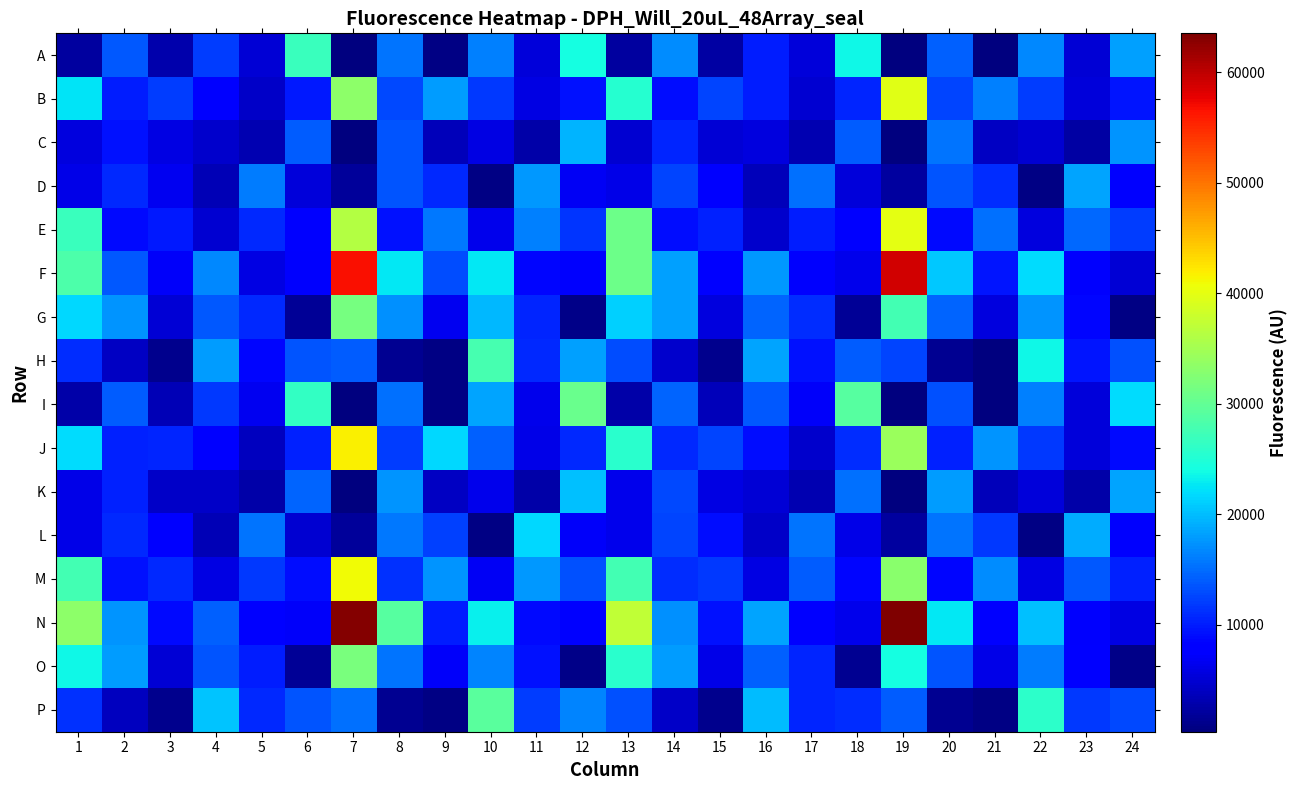

Reading left to right, list all the values displayed in this chart.

A: 1=2204	2=13829	3=2896	4=11973	5=5227	6=26963	7=317	8=15597	9=605	10=16359	11=5365	12=24145	13=2126	14=17011	15=2334	16=9991	17=5327	18=23771	19=383	20=14201	21=528	22=16623	23=5239	24=18258
B: 1=22405	2=10086	3=11954	4=8143	5=4434	6=9872	7=33381	8=12743	9=18082	10=11881	11=5865	12=9219	13=25421	14=9207	15=12430	16=10056	17=4911	18=10475	19=39647	20=12659	21=16175	22=12113	23=5257	24=9561
C: 1=5539	2=9337	3=5793	4=4658	5=3045	6=13976	7=489	8=13549	9=3673	10=5818	11=2622	12=19521	13=4940	14=10504	15=5182	16=5518	17=3087	18=13930	19=456	20=15570	21=4222	22=4870	23=2488	24=17483
D: 1=6213	2=10691	3=6681	4=3370	5=16070	6=5380	7=1805	8=13504	9=10765	10=627	11=17647	12=6786	13=6046	14=12496	15=7710	16=3704	17=15190	18=5306	19=2135	20=13562	21=10958	22=672	23=18553	24=7788
E: 1=26947	2=8954	3=9815	4=4887	5=10717	6=7902	7=36323	8=9272	9=15731	10=6270	11=16251	12=11589	13=30898	14=9003	15=10348	16=4569	17=9976	18=8184	19=39948	20=8716	21=15321	22=5702	23=14780	24=11969
F: 1=28394	2=13832	3=7013	4=16753	5=5937	6=7313	7=56783	8=22638	9=13061	10=22698	11=8495	12=7281	13=30909	14=18231	15=8084	16=17745	17=7254	18=6251	19=58986	20=20627	21=9584	22=21969	23=7396	24=5238
G: 1=21682	2=17459	3=5192	4=13856	5=10878	6=1653	7=31455	8=17182	9=6521	10=19813	11=10545	12=909	13=21294	14=18101	15=5588	16=14594	17=10975	18=1620	19=27697	20=14571	21=5706	22=17407	23=8496	24=764
H: 1=11141	2=4026	3=1065	4=17953	5=8682	6=13548	7=13904	8=1440	9=673	10=27843	11=10697	12=18341	13=12981	14=4581	15=1070	16=18486	17=9214	18=14140	19=12553	20=1306	21=559	22=23533	23=9695	24=13167
I: 1=2651	2=14087	3=3393	4=11718	5=6714	6=26389	7=423	8=15309	9=636	10=18347	11=6455	12=30566	13=2626	14=14426	15=3529	16=13781	17=7215	18=29126	19=406	20=13305	21=559	22=16274	23=5268	24=22019
J: 1=21936	2=10196	3=10465	4=8061	5=3997	6=10266	7=41671	8=12088	9=21583	10=14312	11=6102	12=10718	13=25653	14=10810	15=12494	16=9027	17=4632	18=11094	19=34194	20=10304	21=17495	22=11840	23=5421	24=8822
K: 1=6139	2=10435	3=4488	4=4457	5=2602	6=14546	7=503	8=17450	9=4112	10=6402	11=2552	12=20253	13=6261	14=12721	15=5971	16=5117	17=3085	18=15147	19=488	20=18065	21=3593	22=5288	23=2656	24=18383
L: 1=6083	2=10868	3=7832	4=3463	5=15448	6=4901	7=1931	8=15680	9=12237	10=780	11=21628	12=7097	13=6396	14=12583	15=9078	16=4337	17=15390	18=6021	19=2105	20=15390	21=11681	22=604	23=18844	24=7349
M: 1=27518	2=9358	3=10809	4=5841	5=11914	6=9018	7=40820	8=11286	9=17370	10=6958	11=17643	12=13399	13=27573	14=11000	15=11784	16=5821	17=13926	18=8469	19=33050	20=8691	21=17059	22=5886	23=13770	24=10395
N: 1=33394	2=17543	3=8903	4=14160	5=7554	6=7017	7=63123	8=29020	9=10183	10=23197	11=8822	12=8363	13=37311	14=17209	15=9362	16=18419	17=8002	18=6489	19=63539	20=22545	21=8246	22=20106	23=7269	24=5836
O: 1=23547	2=17972	3=5113	4=13649	5=9953	6=1754	7=31709	8=15583	9=7169	10=16547	11=9266	12=860	13=25749	14=17983	15=6230	16=14244	17=10673	18=1482	19=24101	20=13450	21=6147	22=16026	23=8217	24=911
P: 1=11406	2=3892	3=1269	4=20324	5=10897	6=13417	7=15349	8=1510	9=750	10=29315	11=11964	12=16547	13=13282	14=4349	15=1212	16=20002	17=10530	18=11070	19=13955	20=1342	21=665	22=25830	23=11679	24=12808